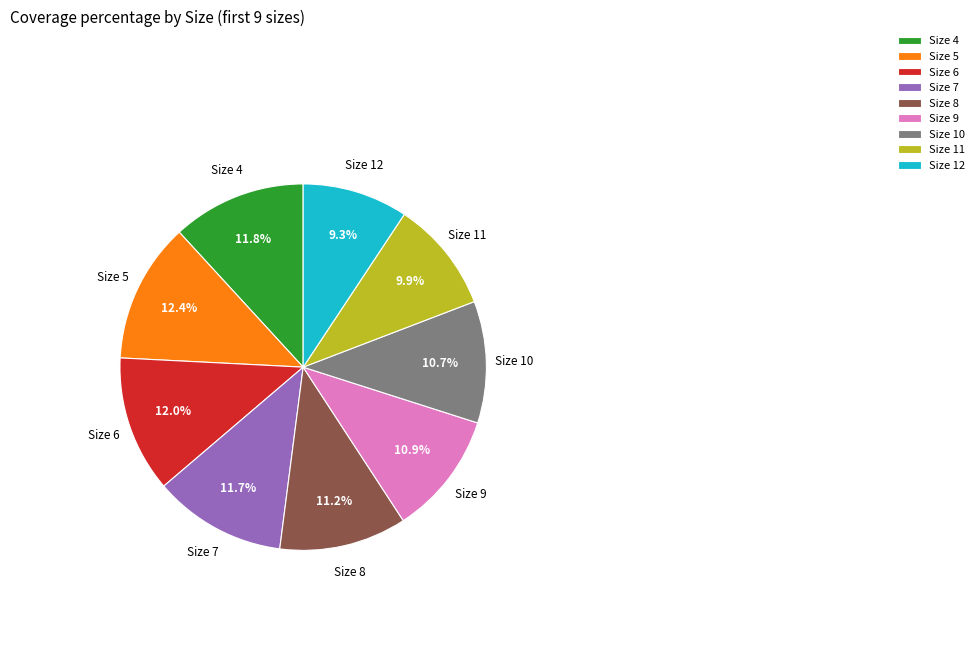

How many segments does this pie chart have?

9